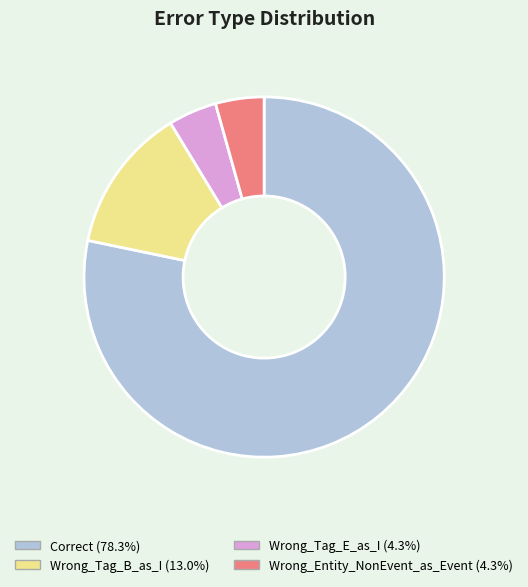

What is the ratio of the value at Wrong_Tag_E_as_I to the value at Wrong_Entity_NonEvent_as_Event?

1.0